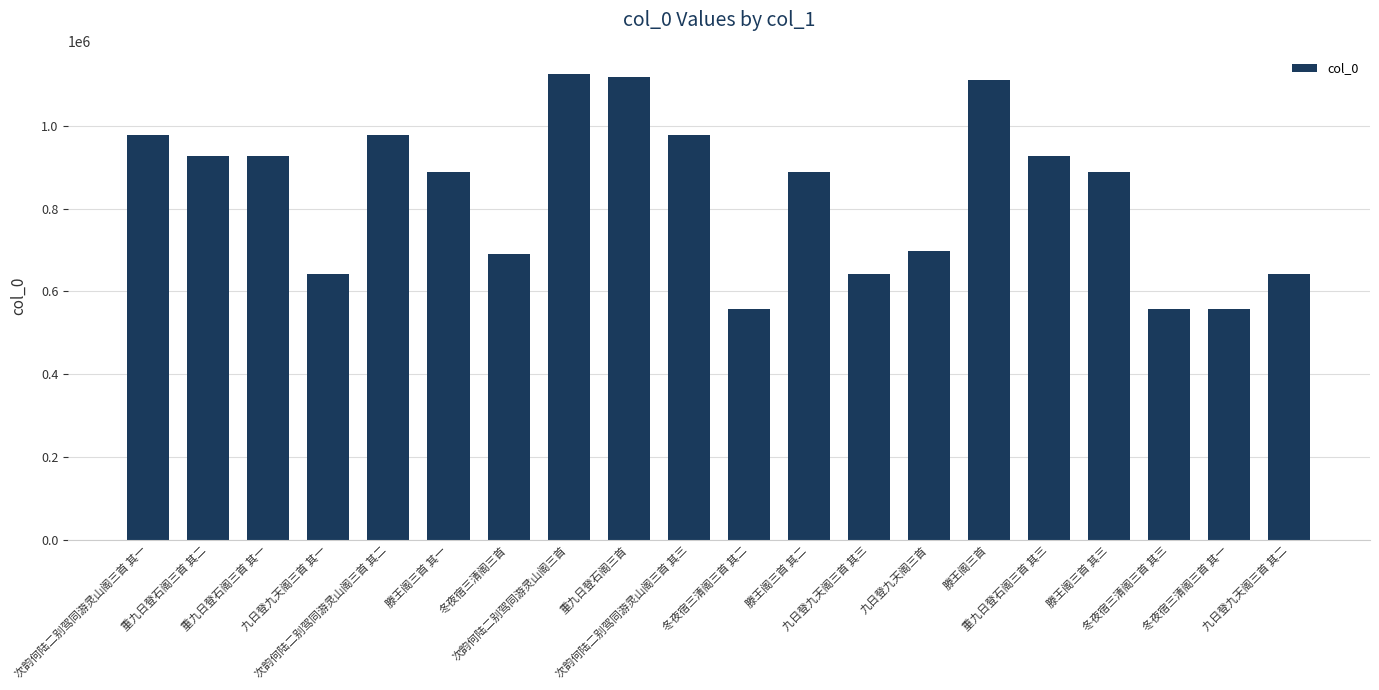

What is the greatest value displayed?

1124702